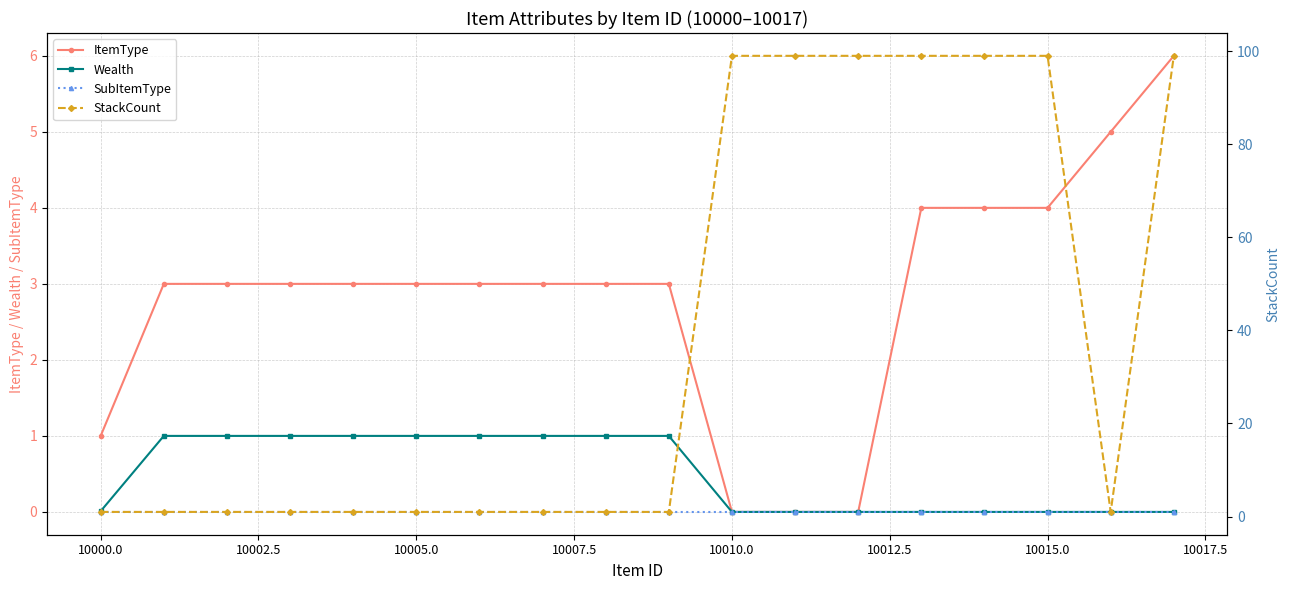

Is it true that ItemType equals 1.6 at 10015.0?

False